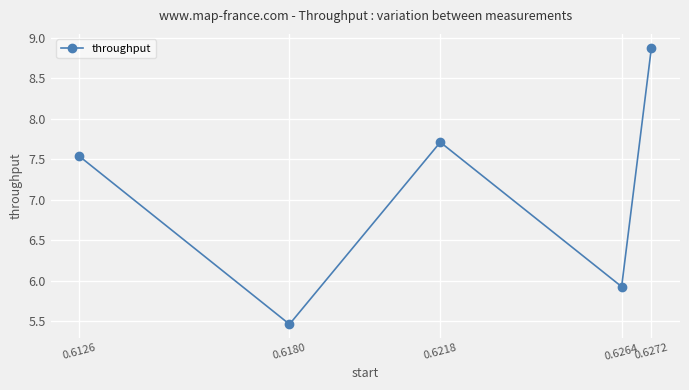

At which category does the chart reach its peak across all series?

0.6272